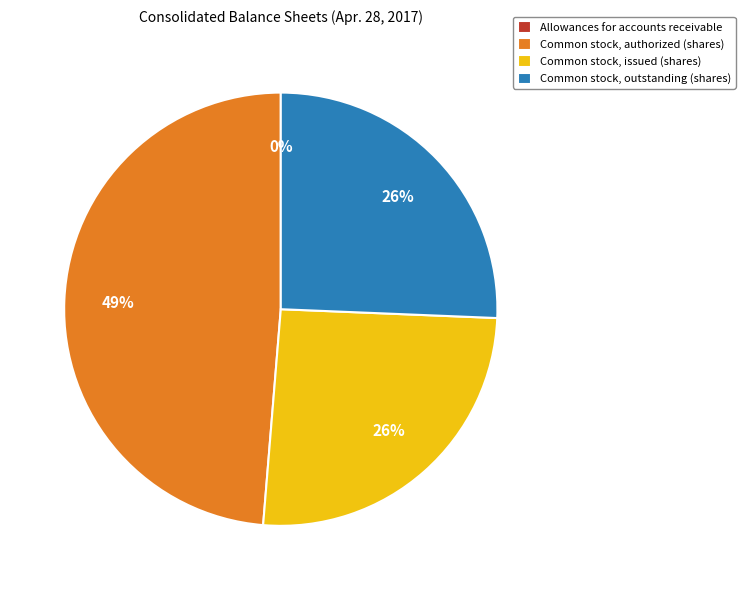

To the nearest percent, what is the difference between the largest and smallest slice percentages?

49%